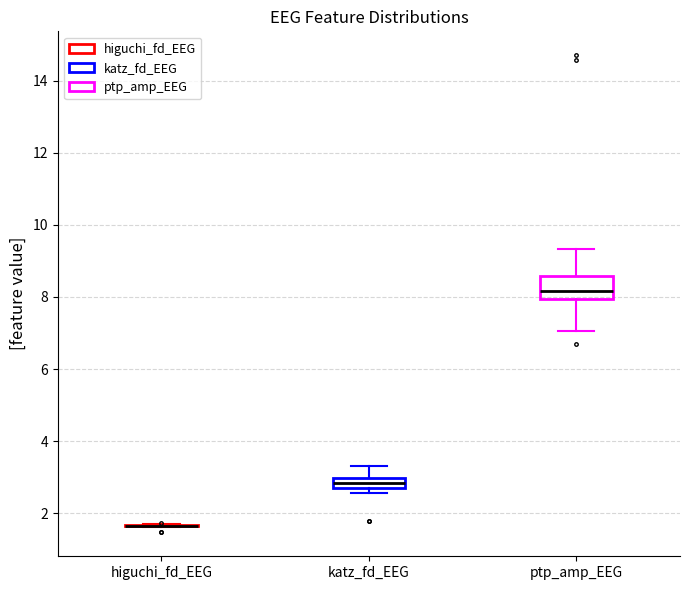

Comparing the boxes themselves (not the whiskers), which one is the tallest?

ptp_amp_EEG